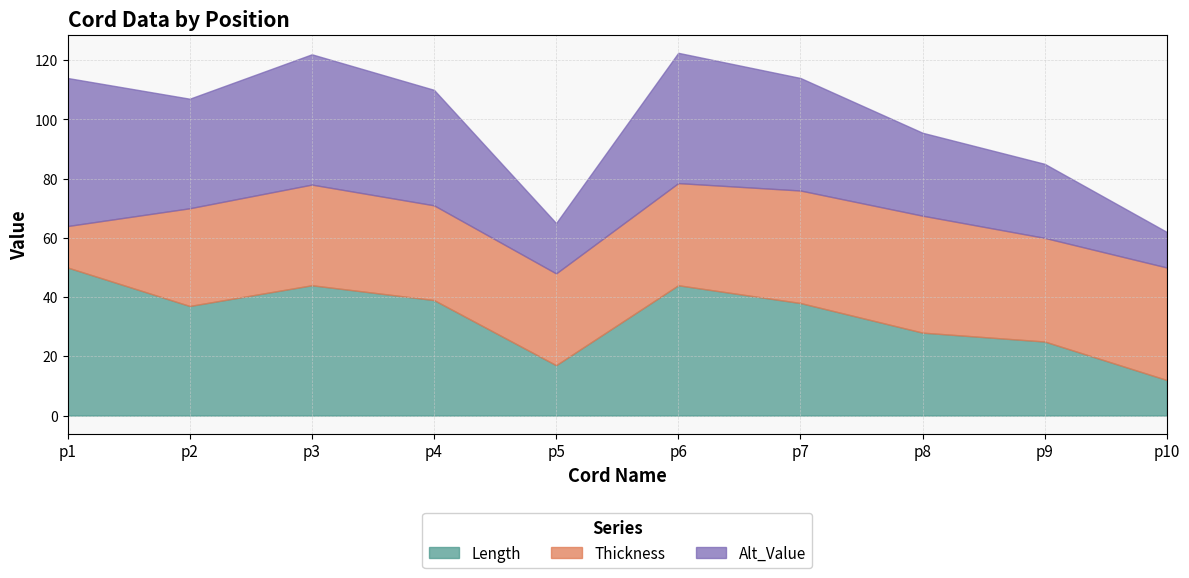

How many series are shown in this chart?

3